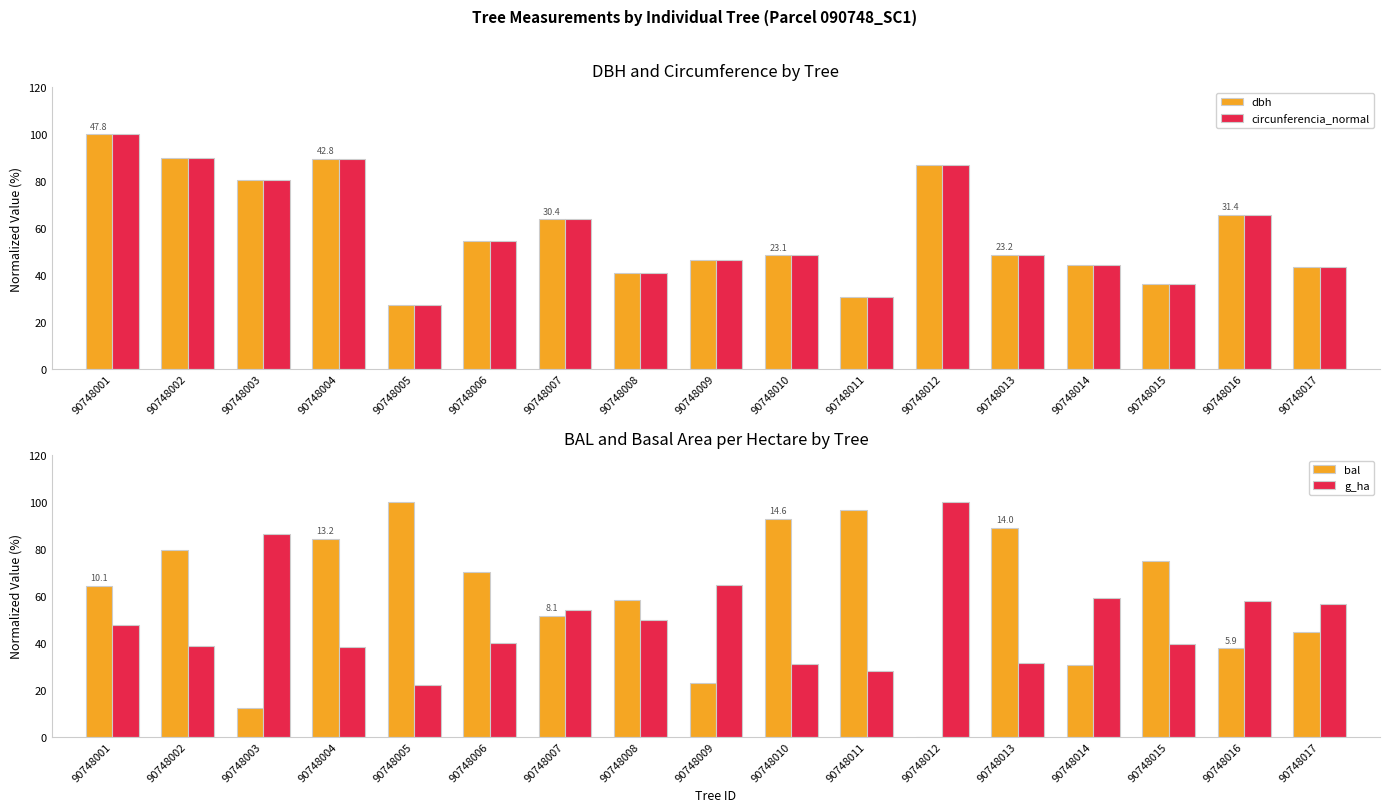

Is it true that circunferencia_normal equals 63.8 at 90748007?

True